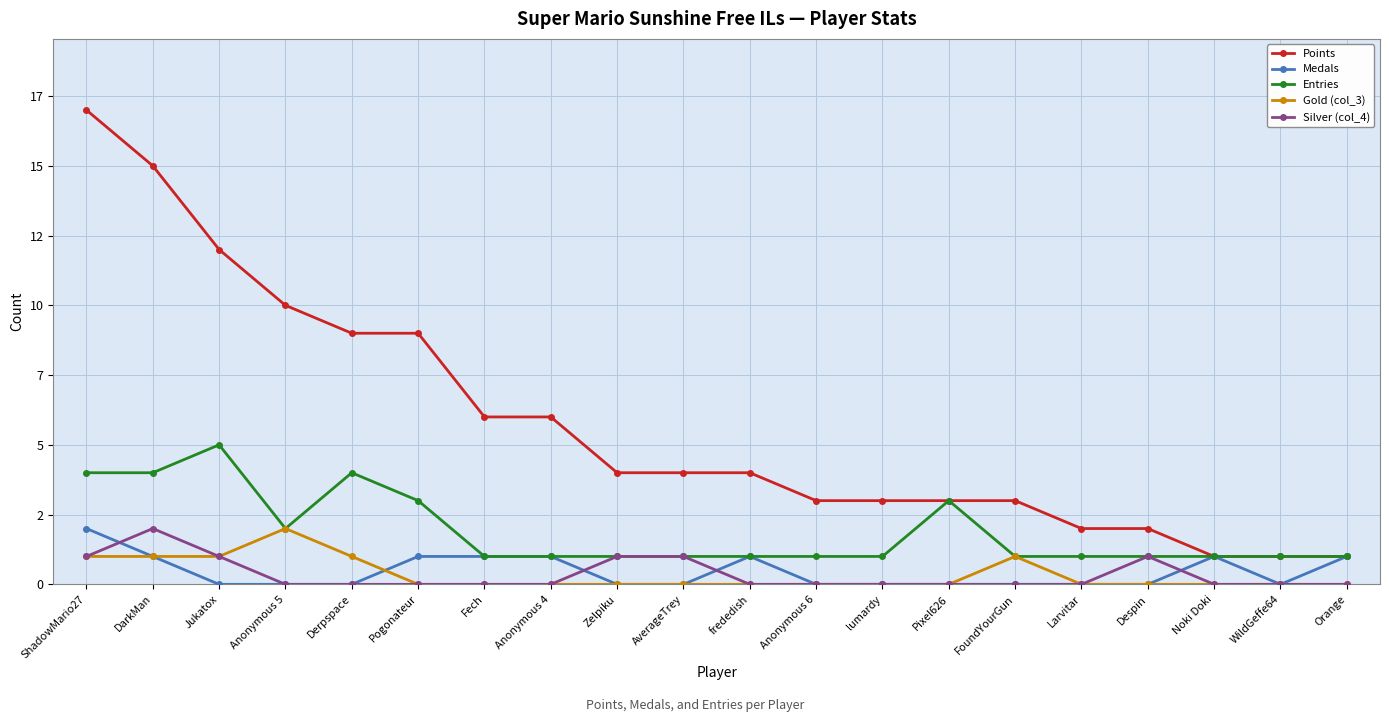

In Silver (col_4), how many points are higher than both neighbors (excluding endpoints)?

2